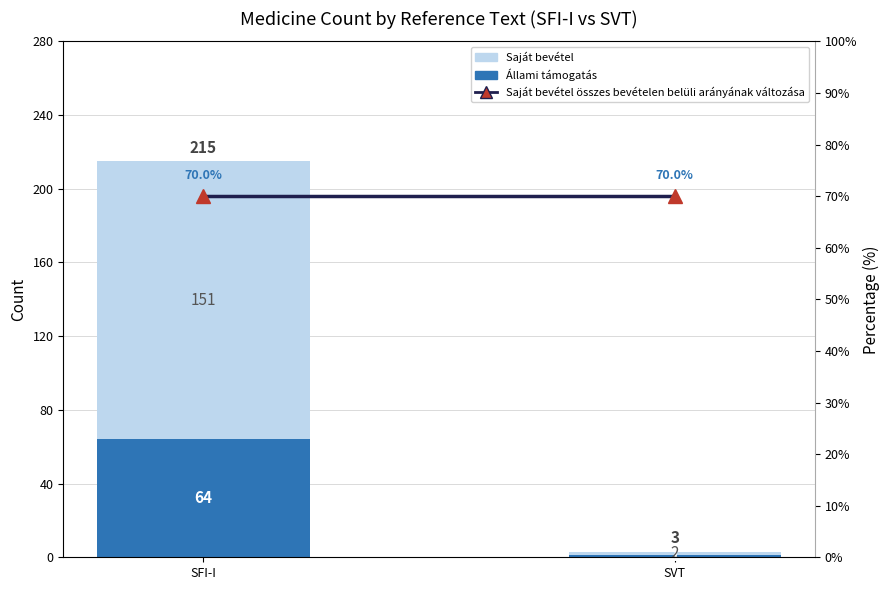

What is the label of the 1st bar from the right?

SVT